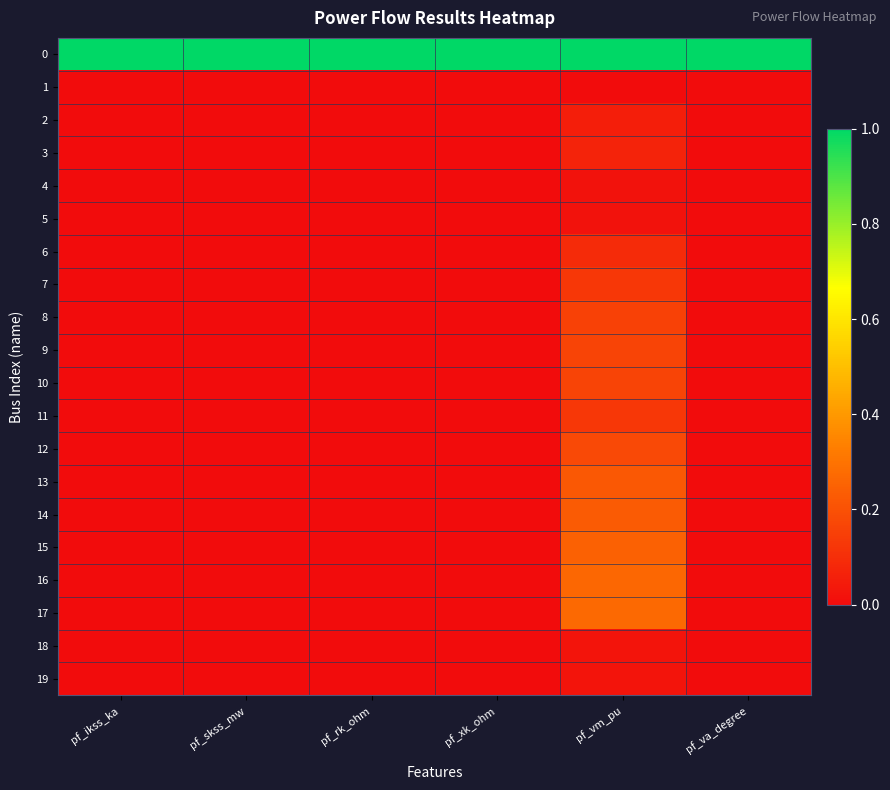

Rank the series by their maximum value, from highest to lowest.

0, 17, 16, 15, 14, 13, 12, 9, 10, 8, 7, 11, 6, 3, 2, 18, 19, 4, 5, 1